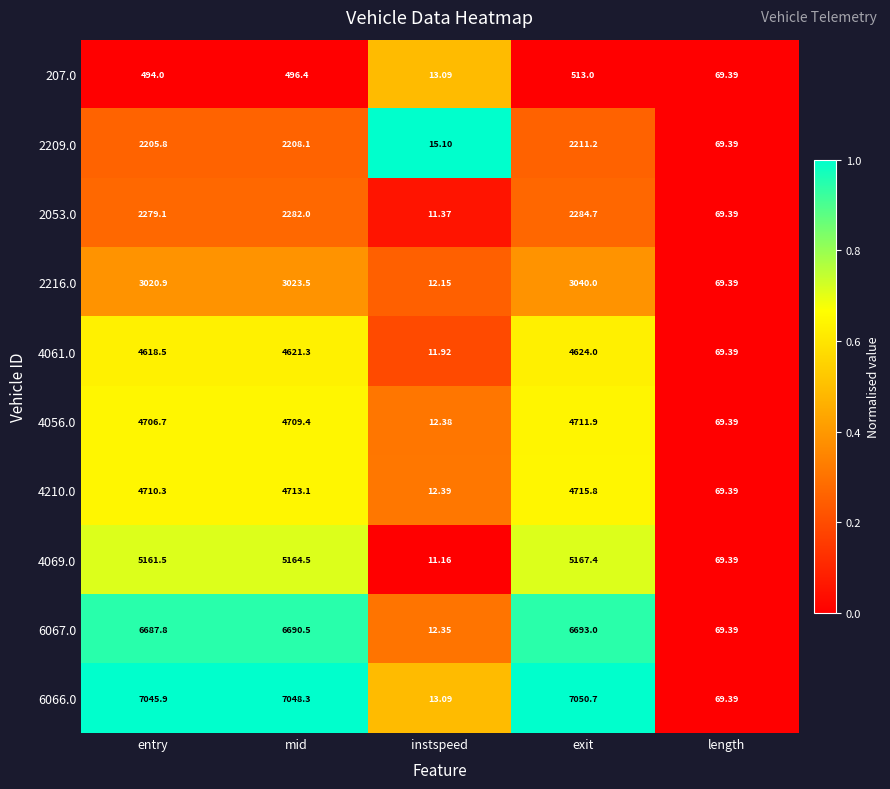

Rank the series by their maximum value, from lowest to highest.

207.0, 2209.0, 2053.0, 2216.0, 4061.0, 4056.0, 4210.0, 4069.0, 6067.0, 6066.0